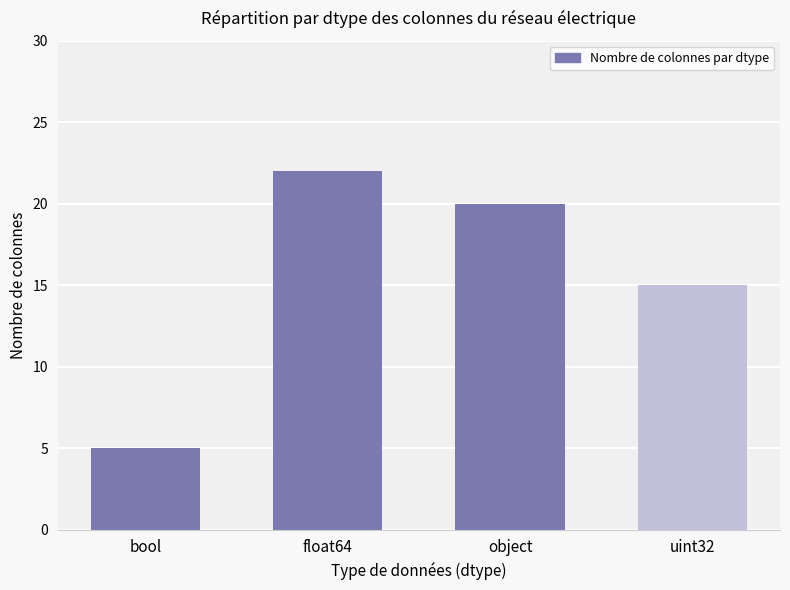

What is the difference between the maximum and minimum values?

17